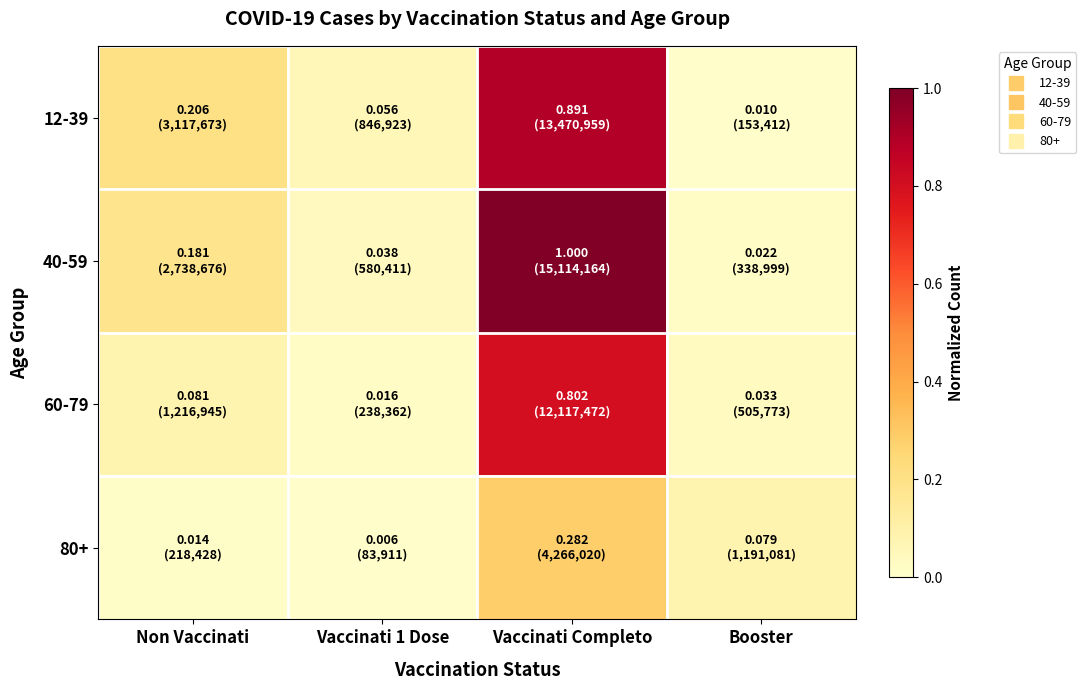

What is the total value across all series at Non Vaccinati?

0.5